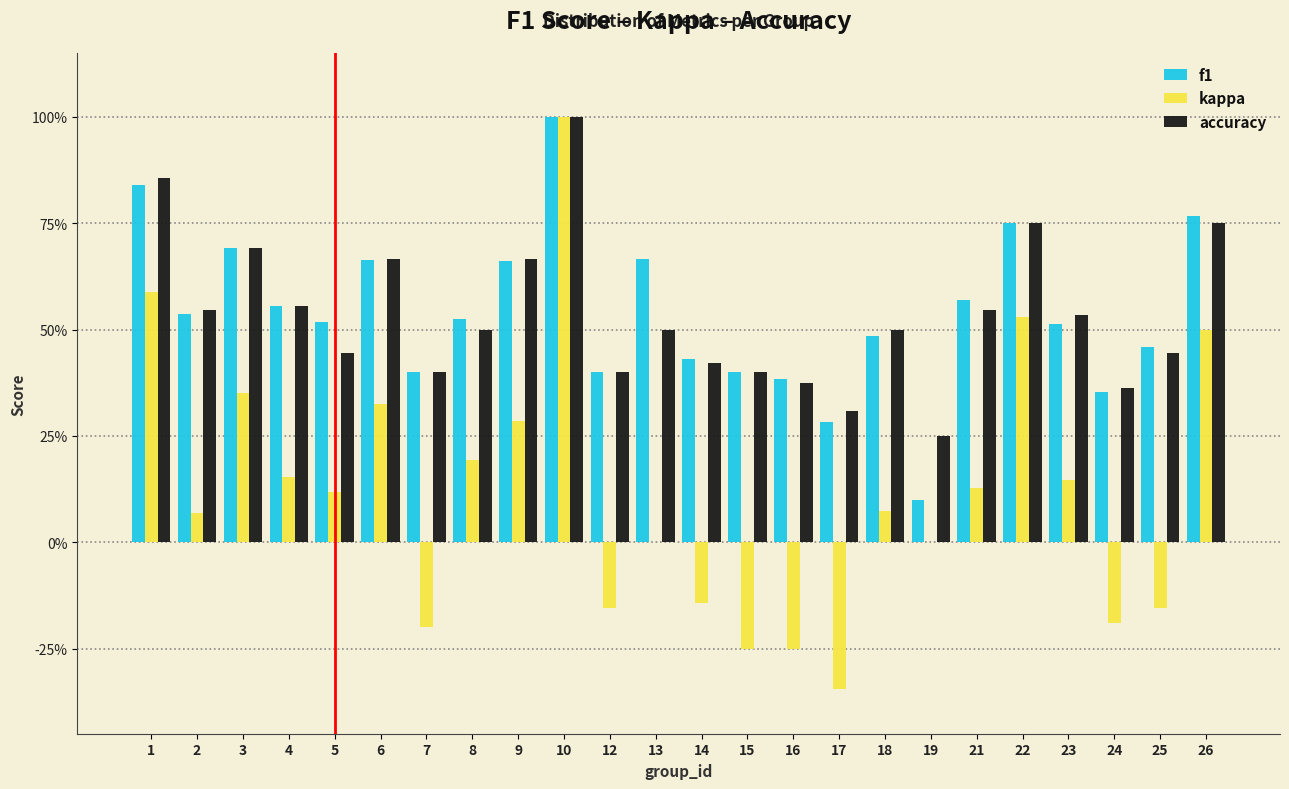

Are the bars horizontal?

No